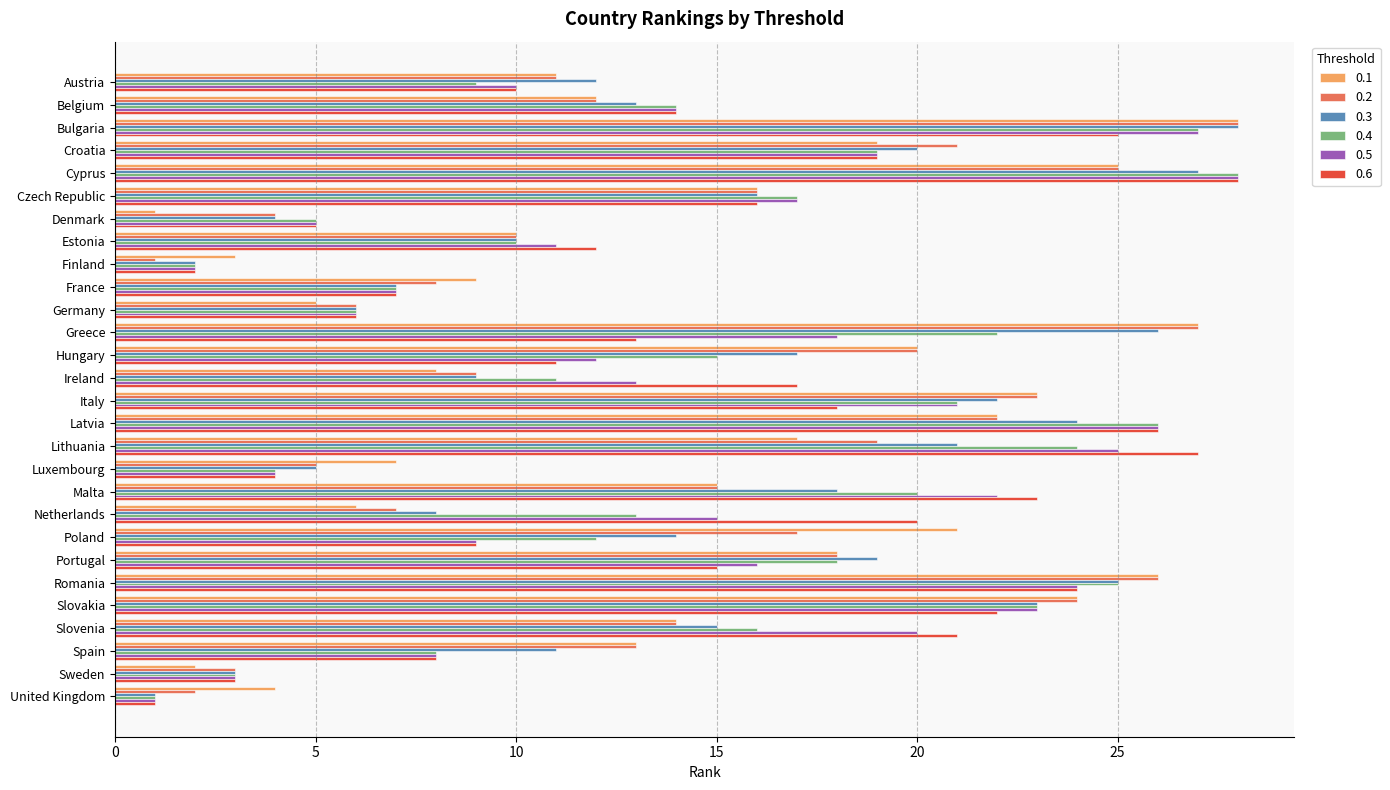

Rank the categories by 0.6 value from lowest to highest.

United Kingdom, Finland, Sweden, Luxembourg, Denmark, Germany, France, Spain, Poland, Austria, Hungary, Estonia, Greece, Belgium, Portugal, Czech Republic, Ireland, Italy, Croatia, Netherlands, Slovenia, Slovakia, Malta, Romania, Bulgaria, Latvia, Lithuania, Cyprus